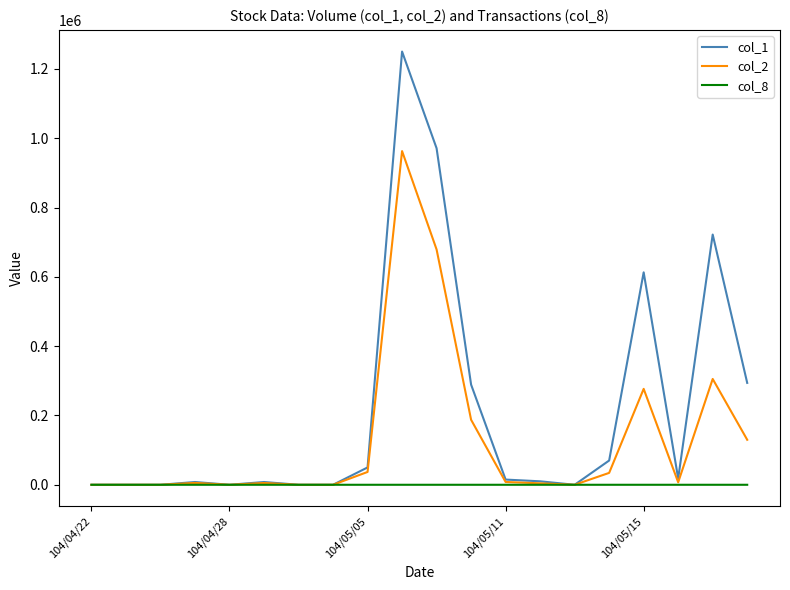

Rank the series by their maximum value, from lowest to highest.

col_8, col_2, col_1